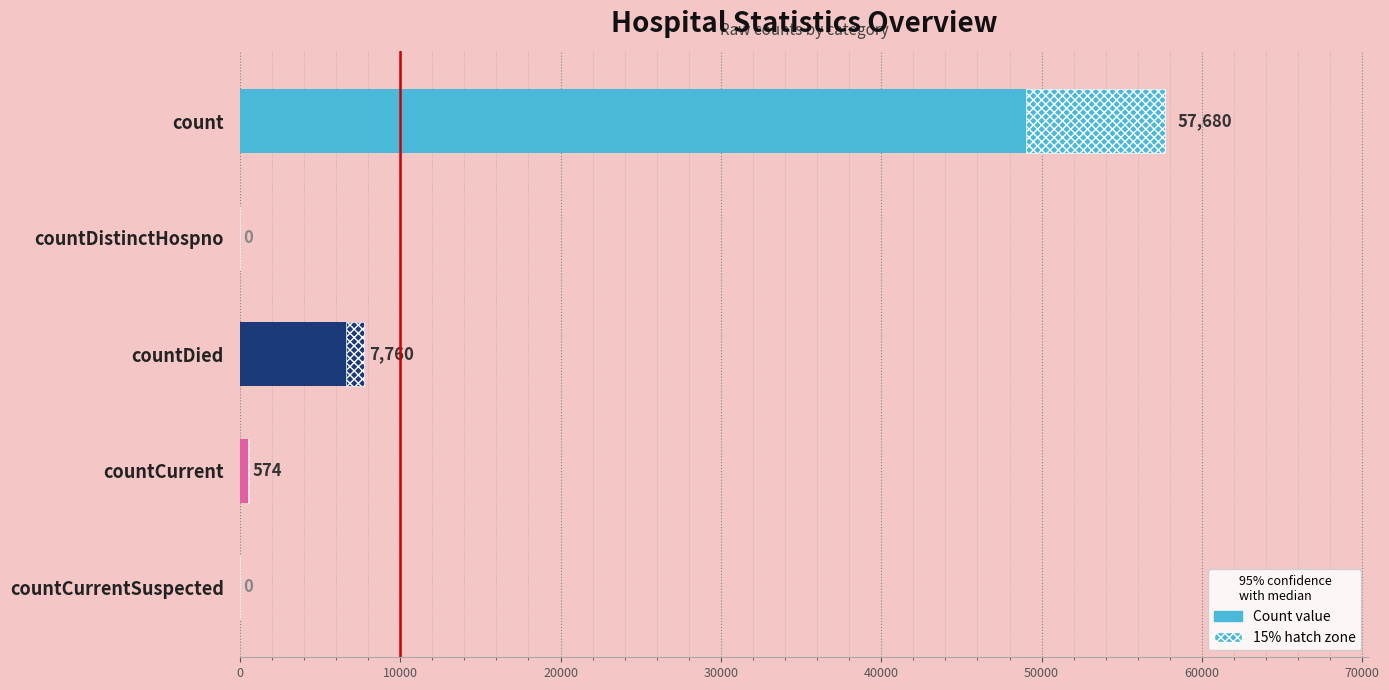

How many positive values are there?

3